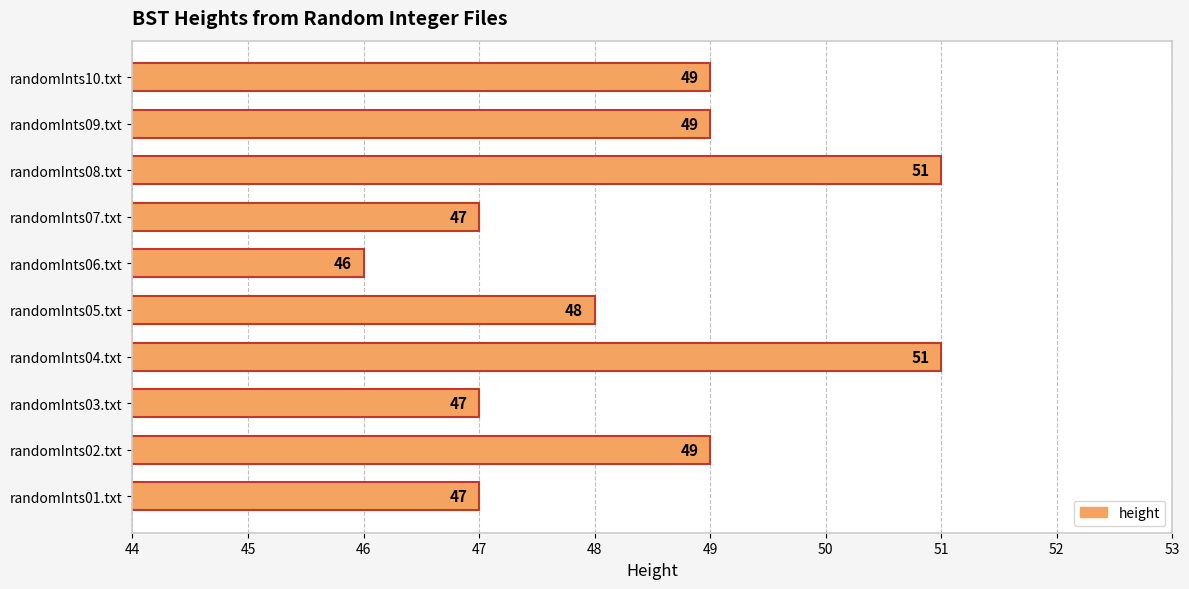

What is the greatest value displayed?

51